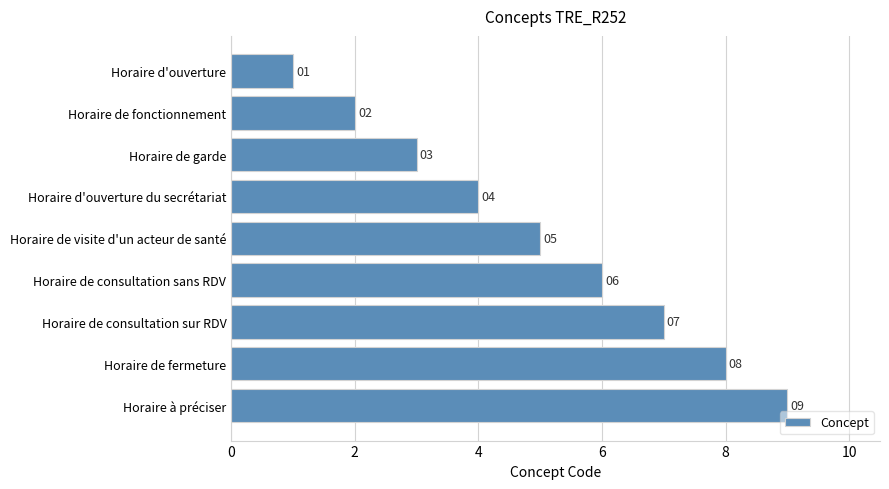

How many bars are there in total?

9